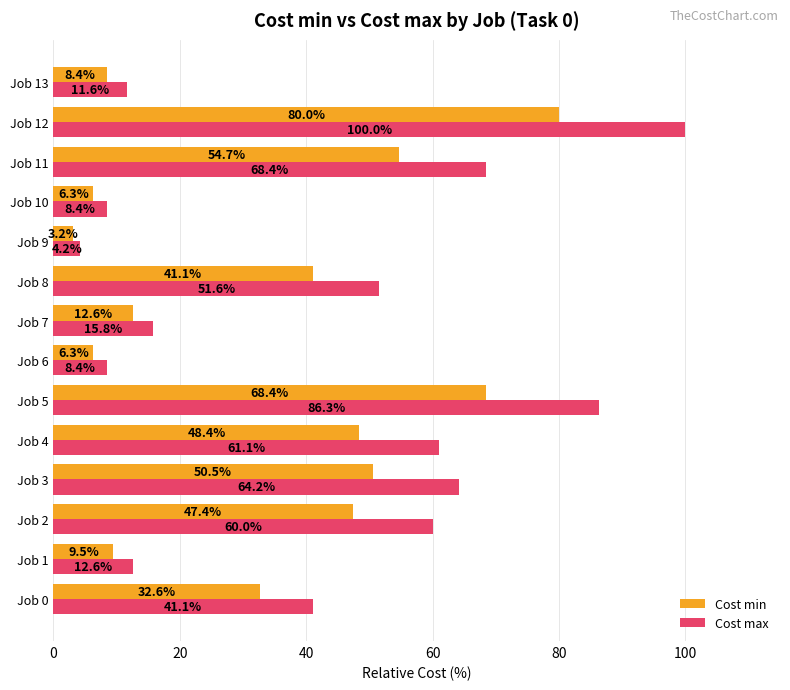

What is the average value of the Cost min series?

33.5